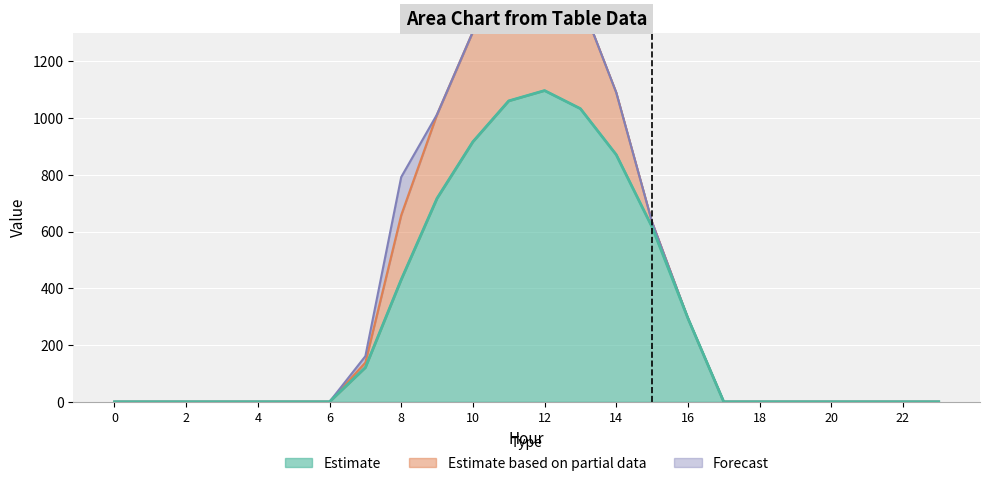

What is the difference between the row_0 values at 9 and 14?

153.7